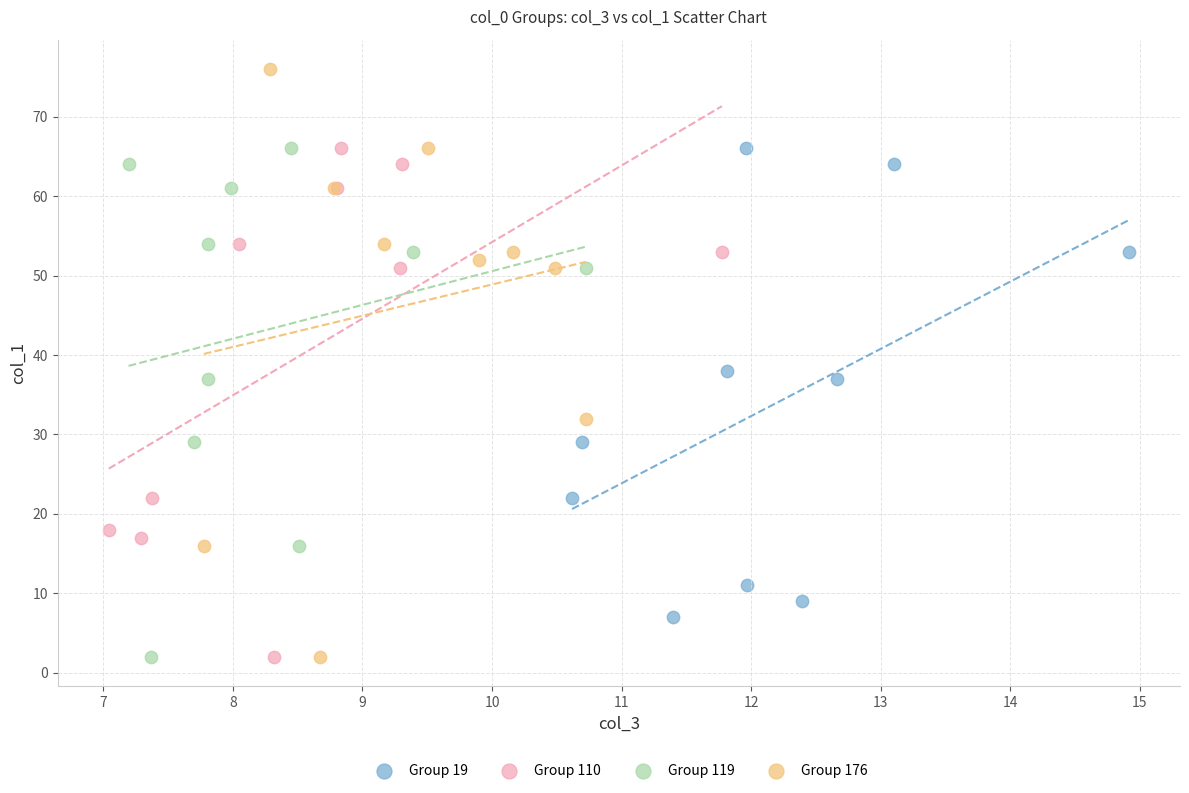

Which series contains the highest Y value?

Group 176